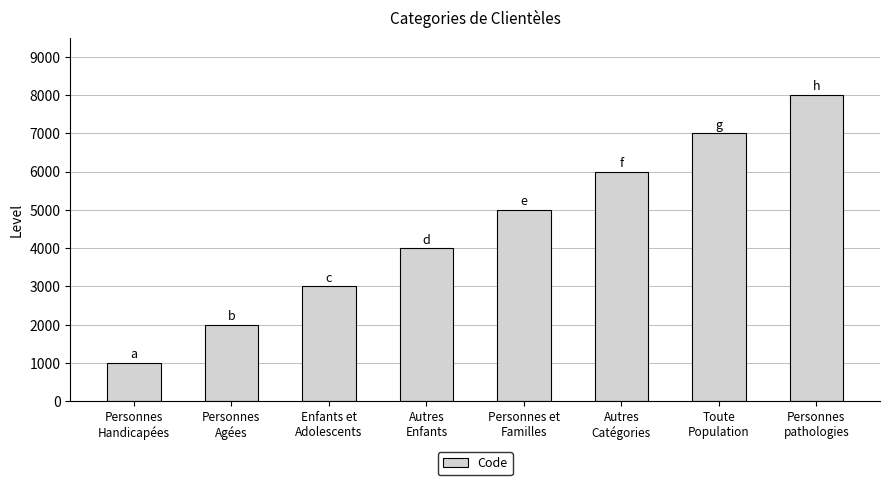

What is the change in value from Enfants et
Adolescents to Autres
Catégories?

+3000